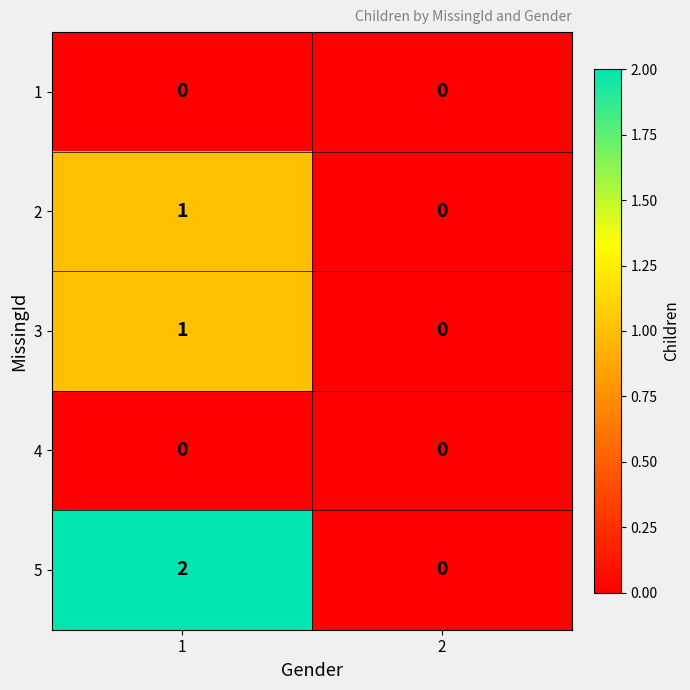

Is it true that 2 equals 0 at 2?

True